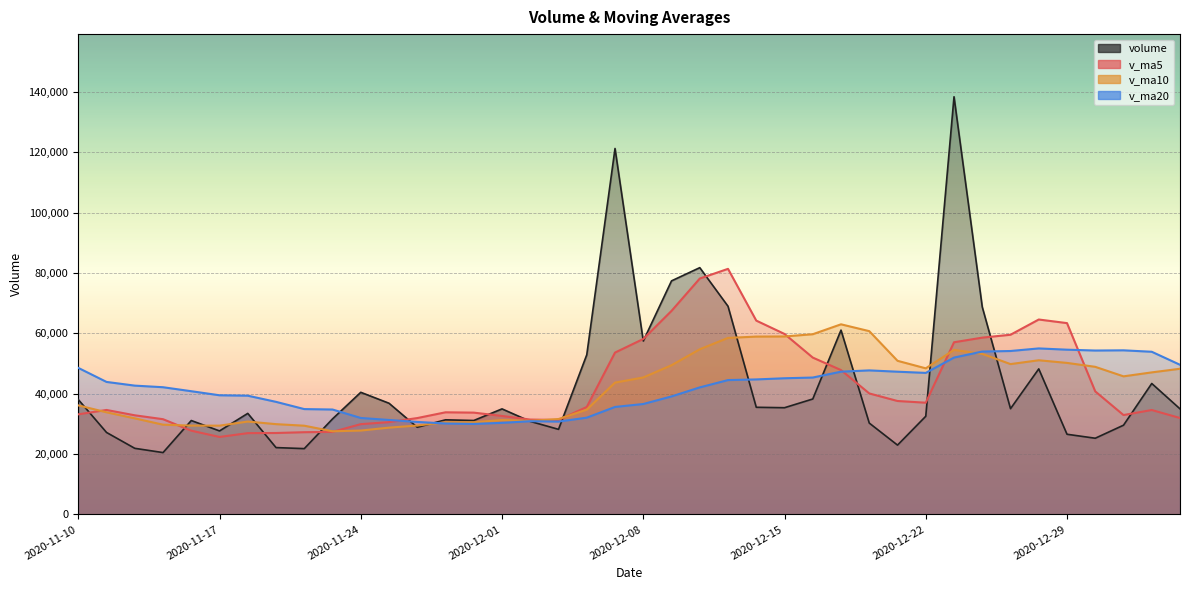

What is the label of the 18th point from the left?

2020-12-03